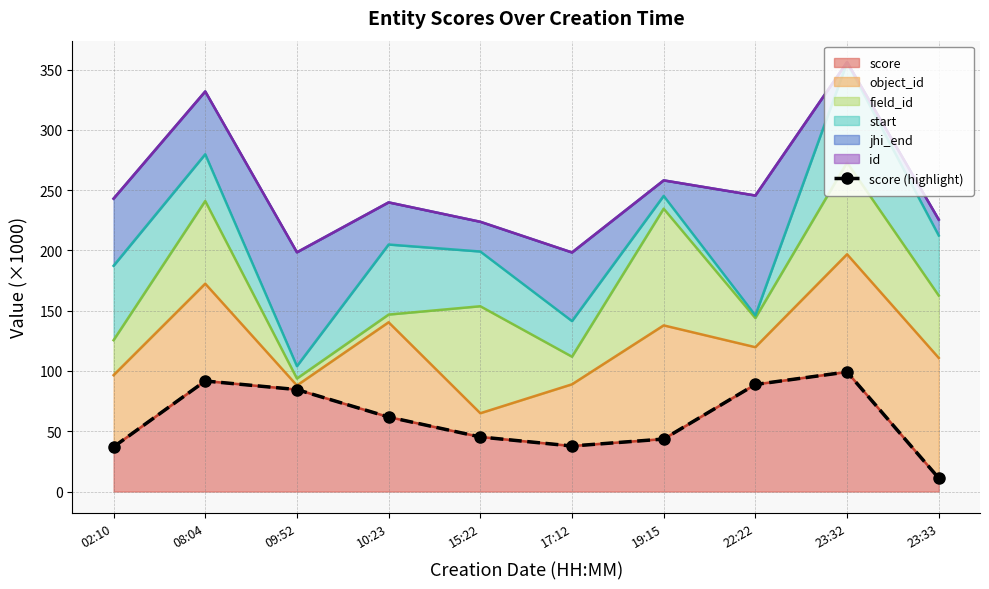

At which category does the data reach its first local peak?

08:04